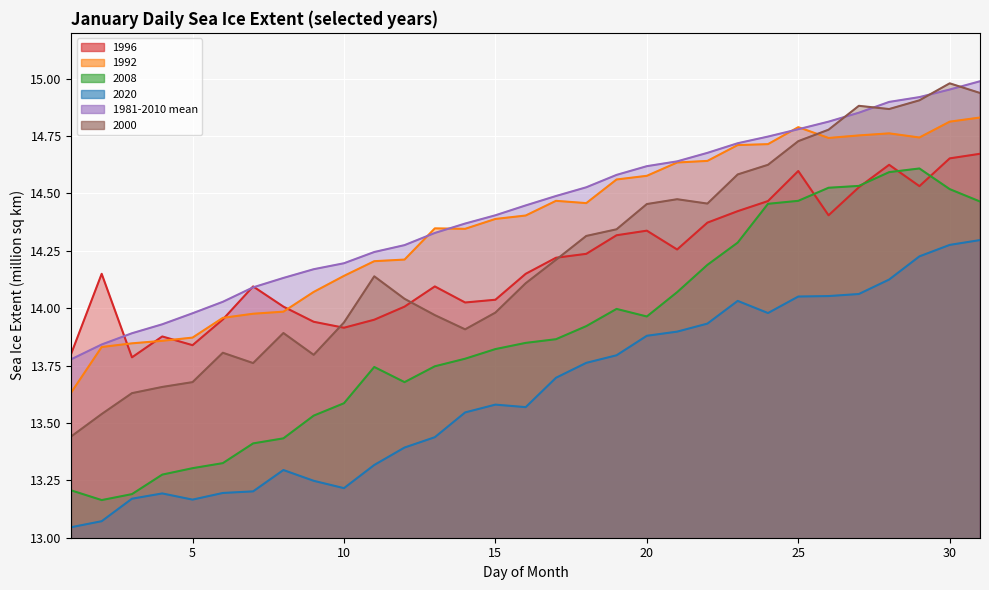

What is the minimum value for 1996?

13.8